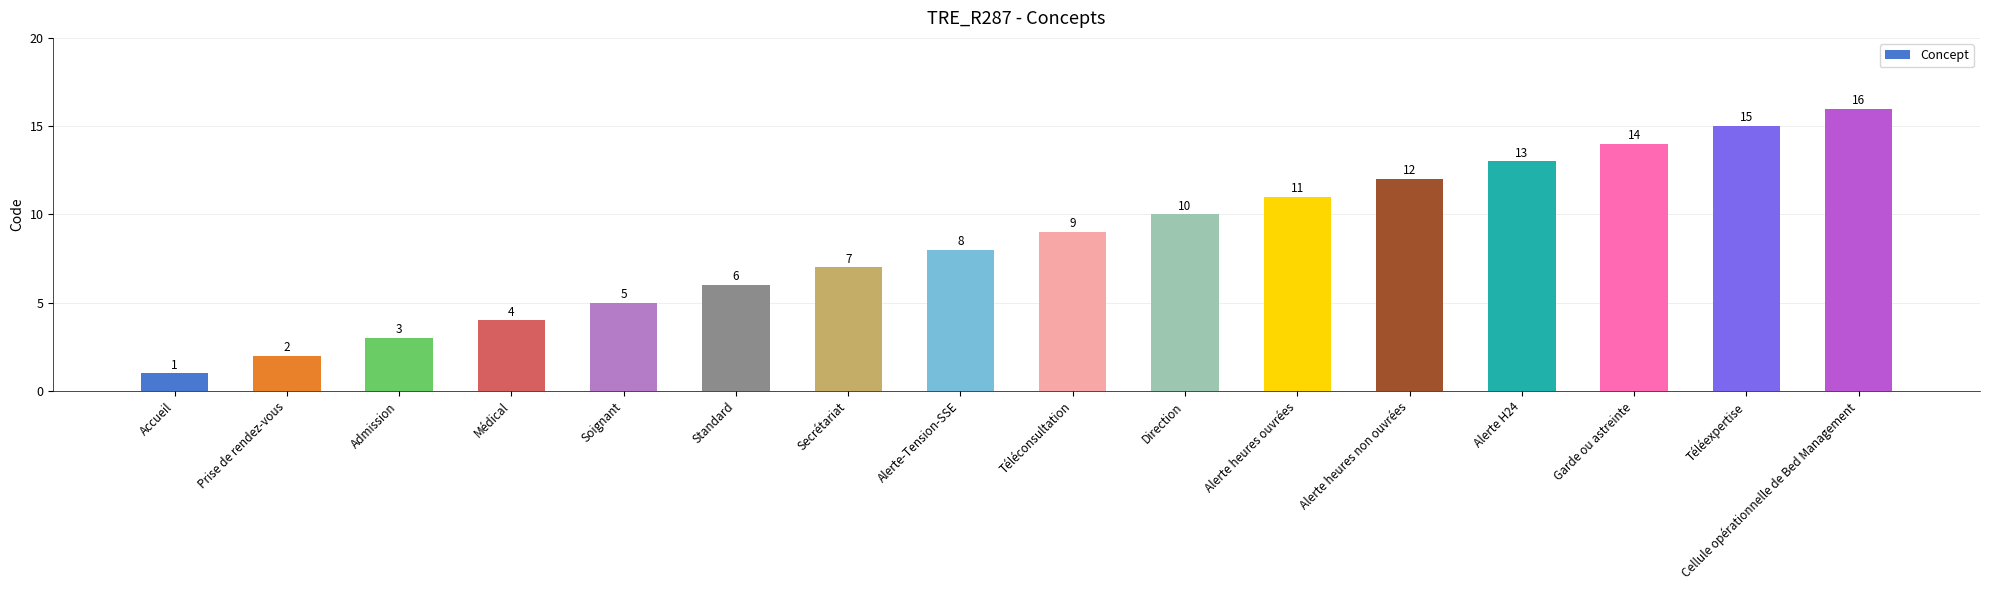

What is the label of the 8th bar from the left?

Alerte-Tension-SSE